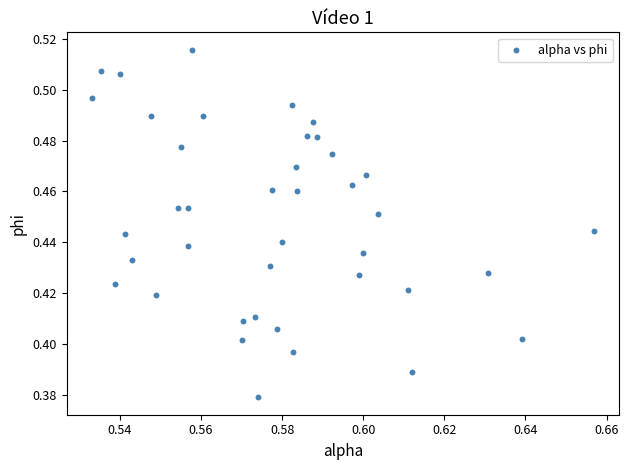

Count the number of points in this scatter plot.

40